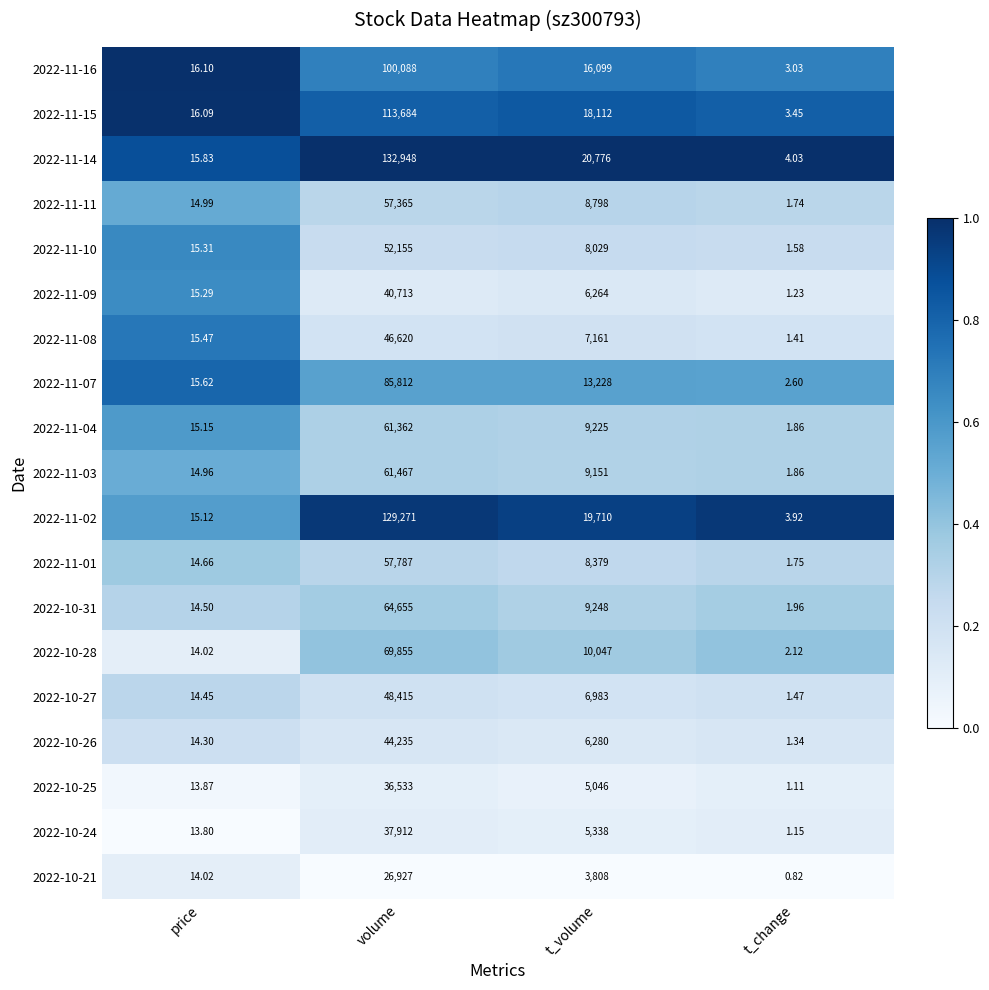

What is the spread (max minus min) of values at volume?

106021.0